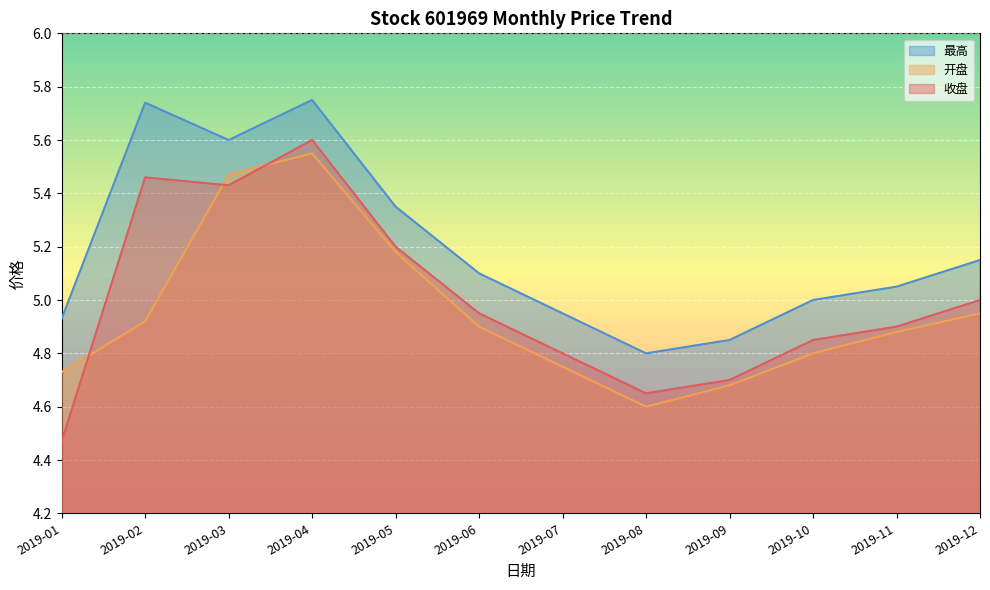

Which category has the lowest value across all series?

2019-01